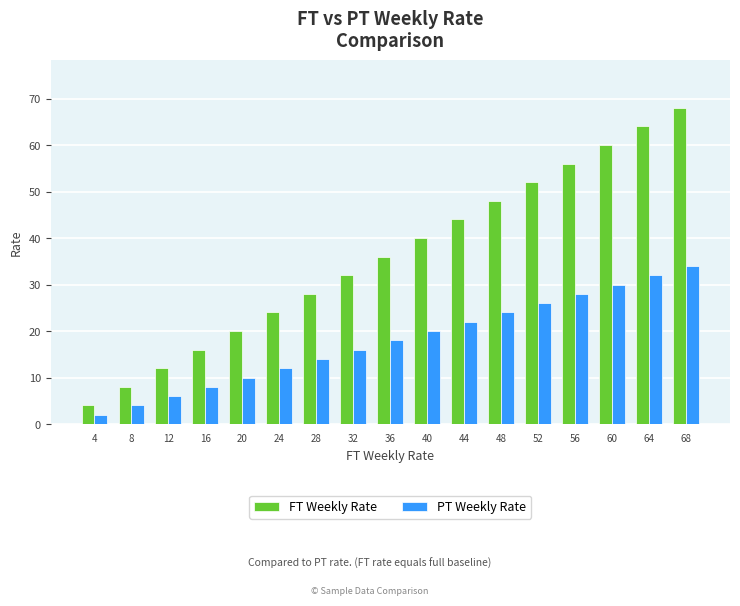

Which series has the largest total across all categories?

FT Weekly Rate